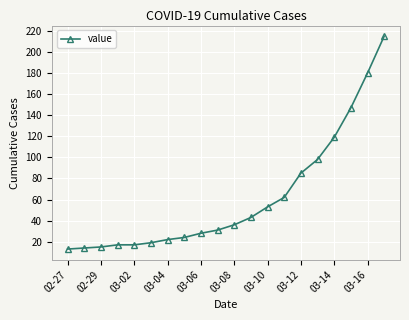

How many lines are shown in the chart?

1